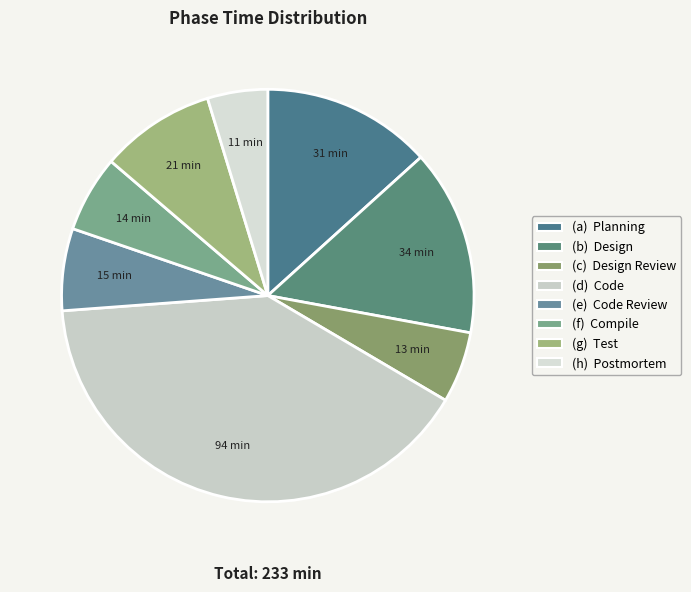

Count the number of slices in the pie.

8